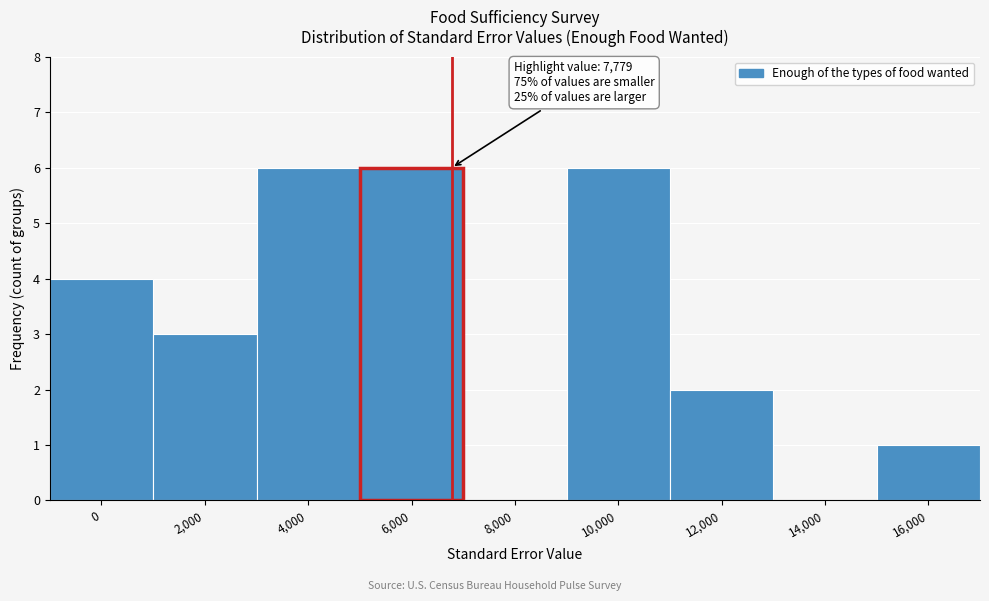

Reading right to left, transcribe all the data shown in this chart.

16,000=1	14,000=0	12,000=2	10,000=6	8,000=0	6,000=6	4,000=6	2,000=3	0=4